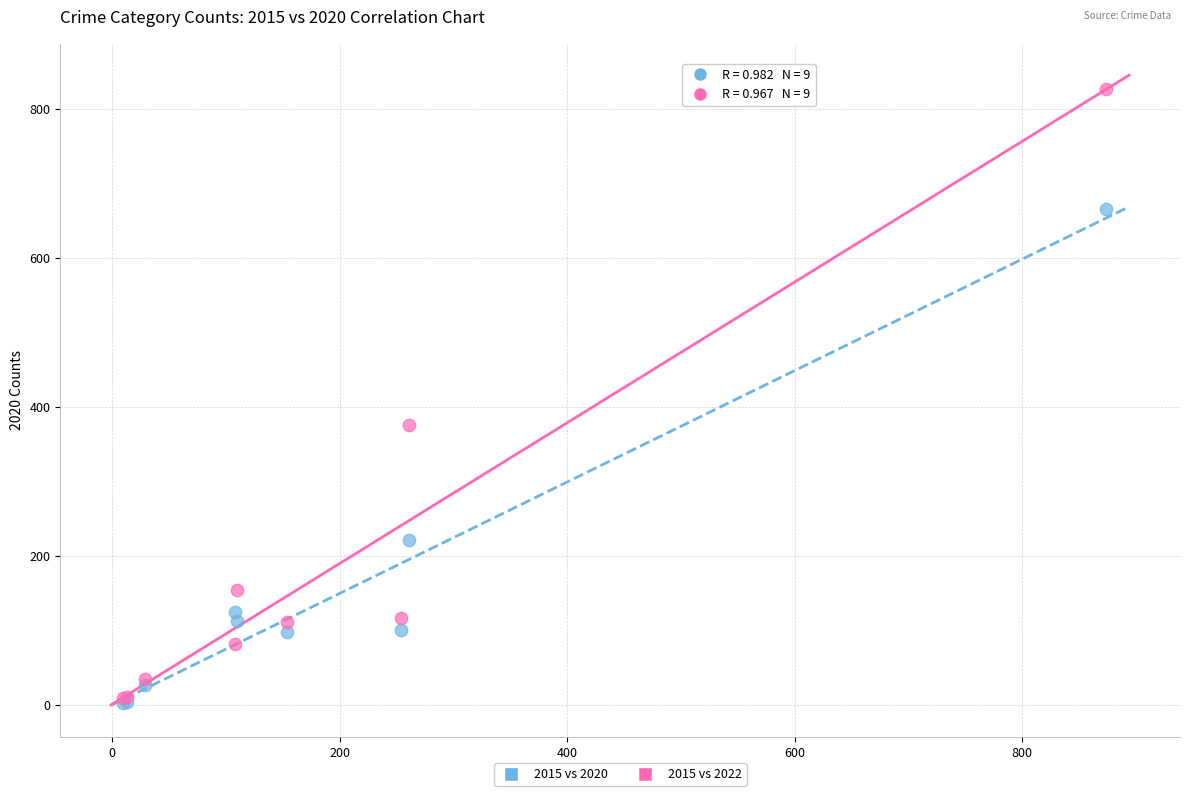

In the 2015 vs 2020 series, what Y value is closest to 334?

221